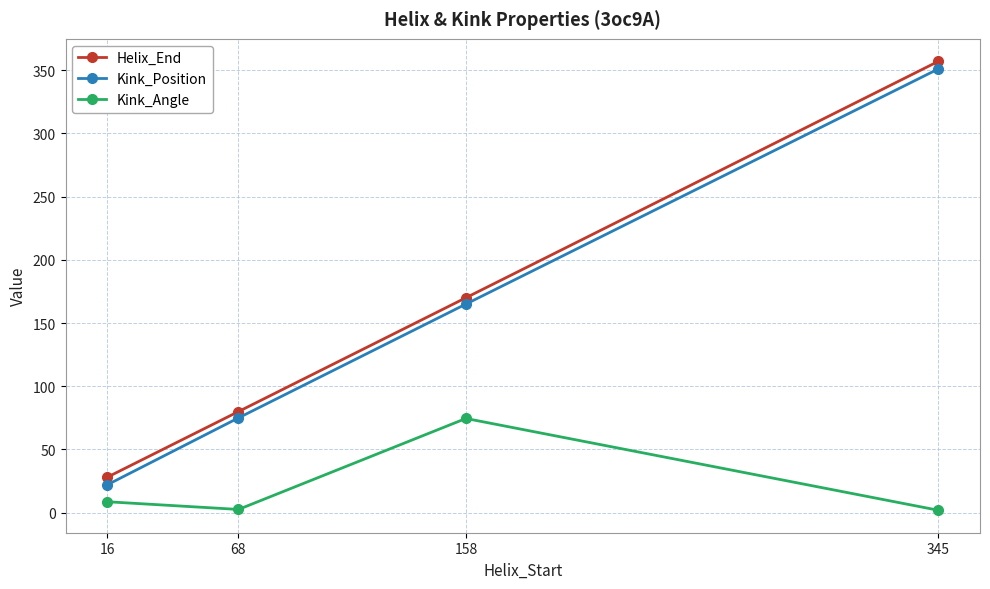

Is the value of Kink_Angle at 68 greater than the value of Helix_End at 68?

No